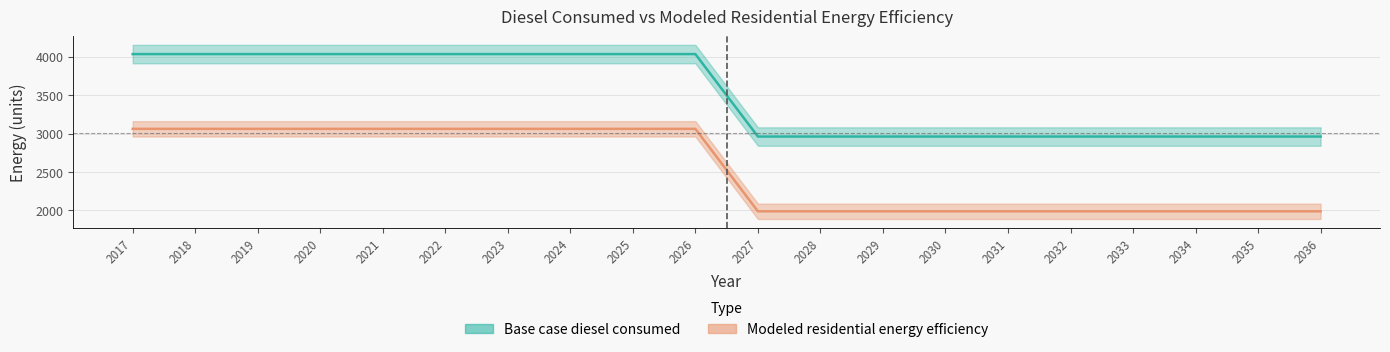

Does the chart have visible grid lines?

Yes